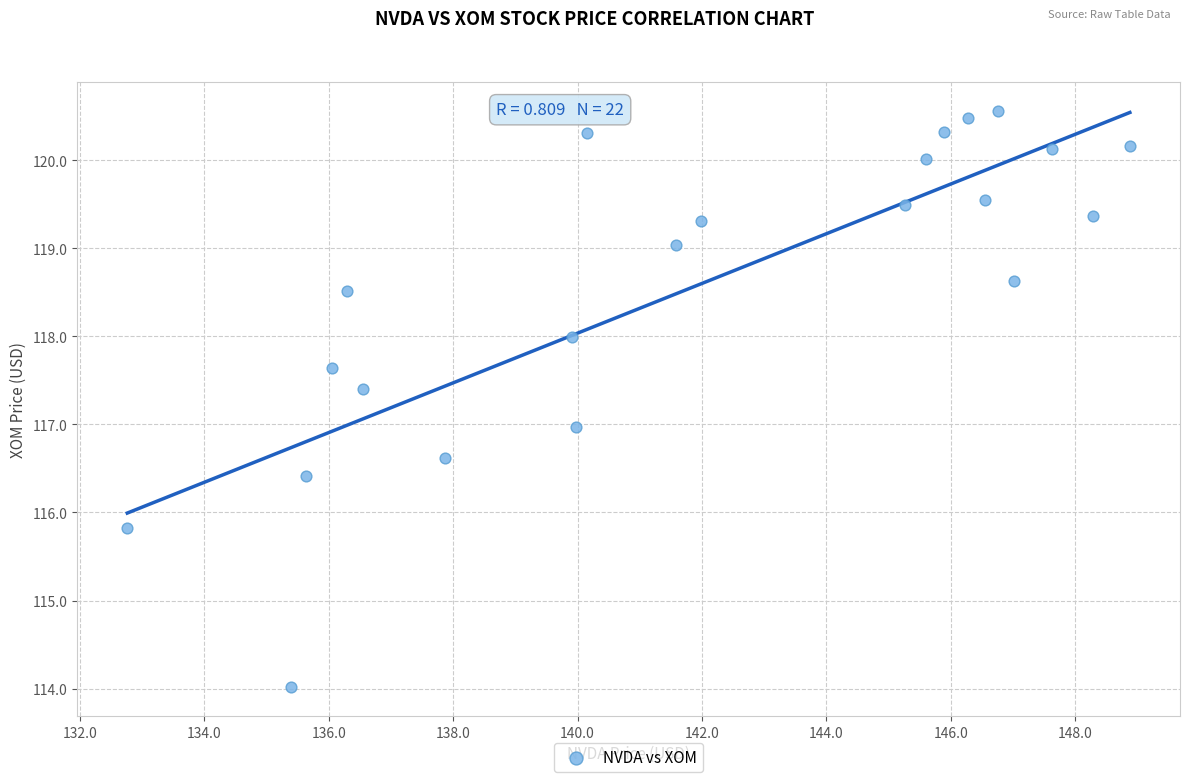

What is the range of X values (max minus min)?

16.1